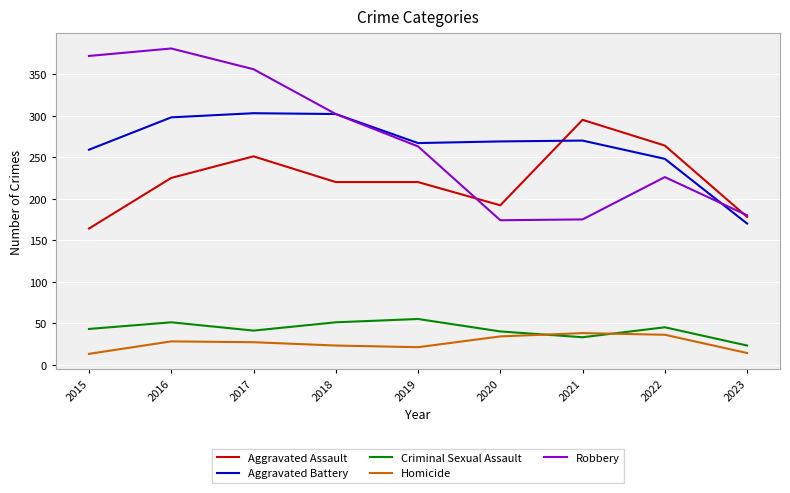

What is the total value across all series at 2018?

898